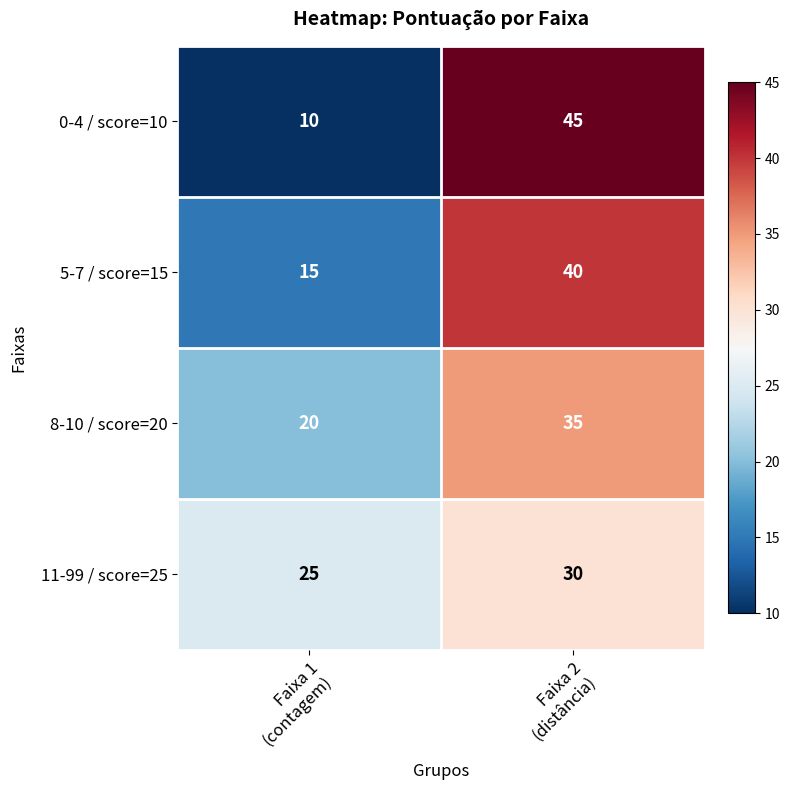

Reading left to right, transcribe all the data shown in this chart.

0-4 / score=10: 10	45
5-7 / score=15: 15	40
8-10 / score=20: 20	35
11-99 / score=25: 25	30